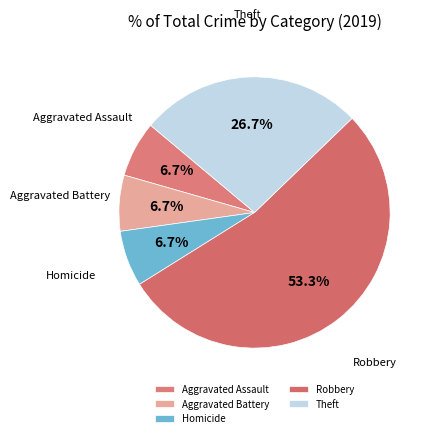

Which category accounts for the majority?

Robbery